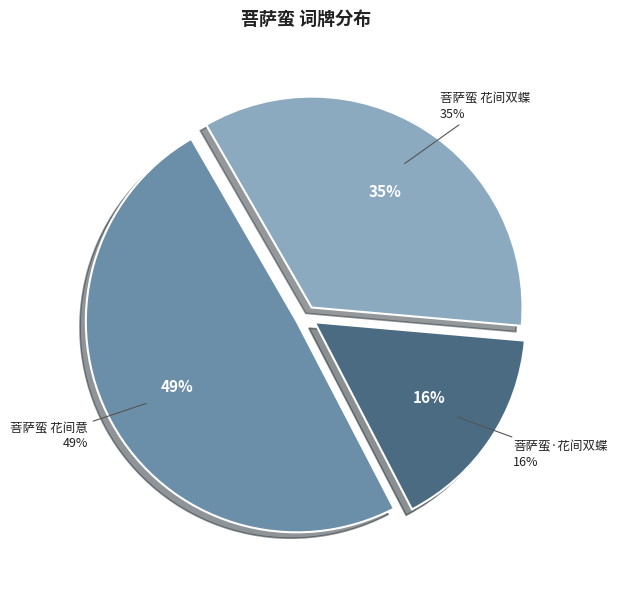

Is there any slice that represents more than half of the pie?

No